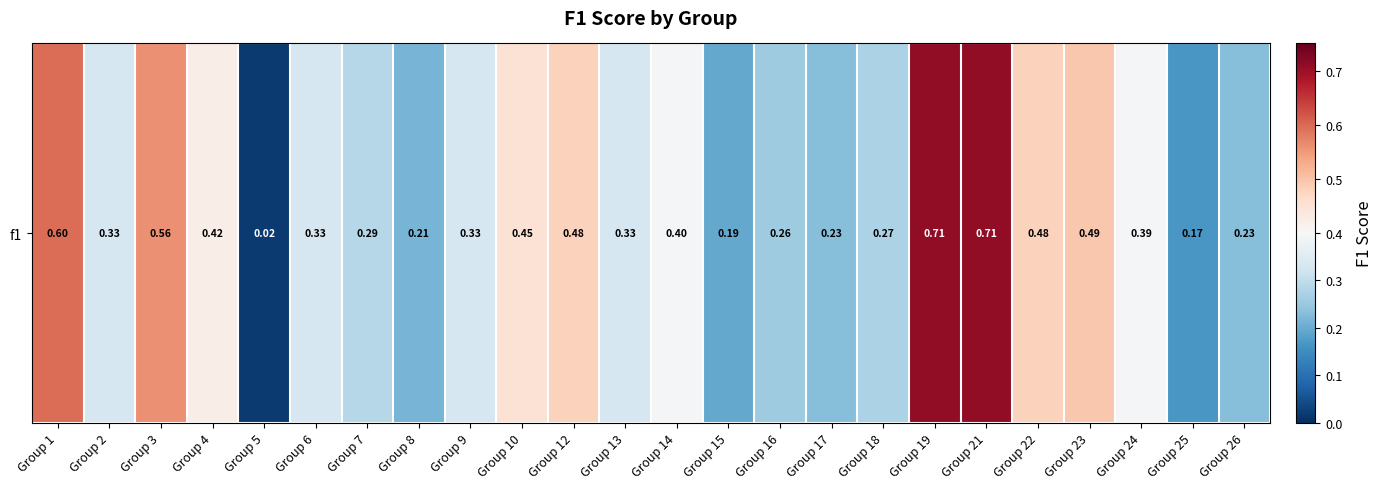

Reading left to right, what are all the values shown in this chart?

Group 1=0.6	Group 2=0.3	Group 3=0.6	Group 4=0.4	Group 5=0.0	Group 6=0.3	Group 7=0.3	Group 8=0.2	Group 9=0.3	Group 10=0.5	Group 12=0.5	Group 13=0.3	Group 14=0.4	Group 15=0.2	Group 16=0.3	Group 17=0.2	Group 18=0.3	Group 19=0.7	Group 21=0.7	Group 22=0.5	Group 23=0.5	Group 24=0.4	Group 25=0.2	Group 26=0.2